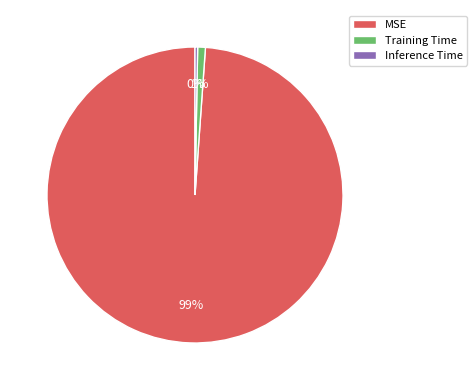

To the nearest percent, what is the difference between the largest and smallest slice percentages?

99%